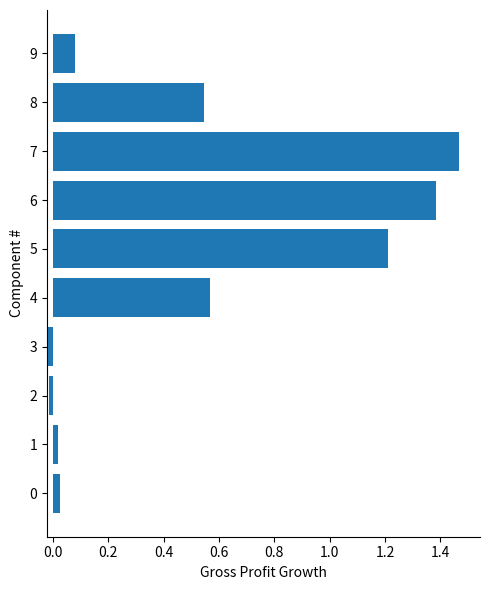

At which category does the chart reach its peak across all series?

7